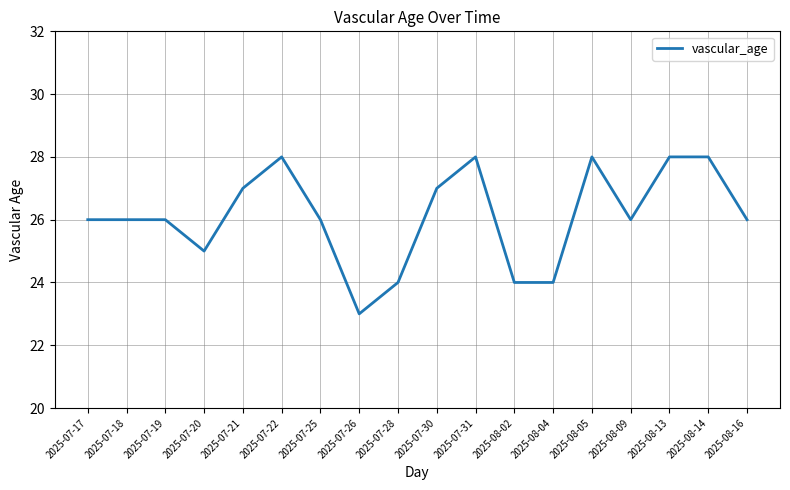

The chart shows a value of 32 at 2025-07-26. True or false?

False